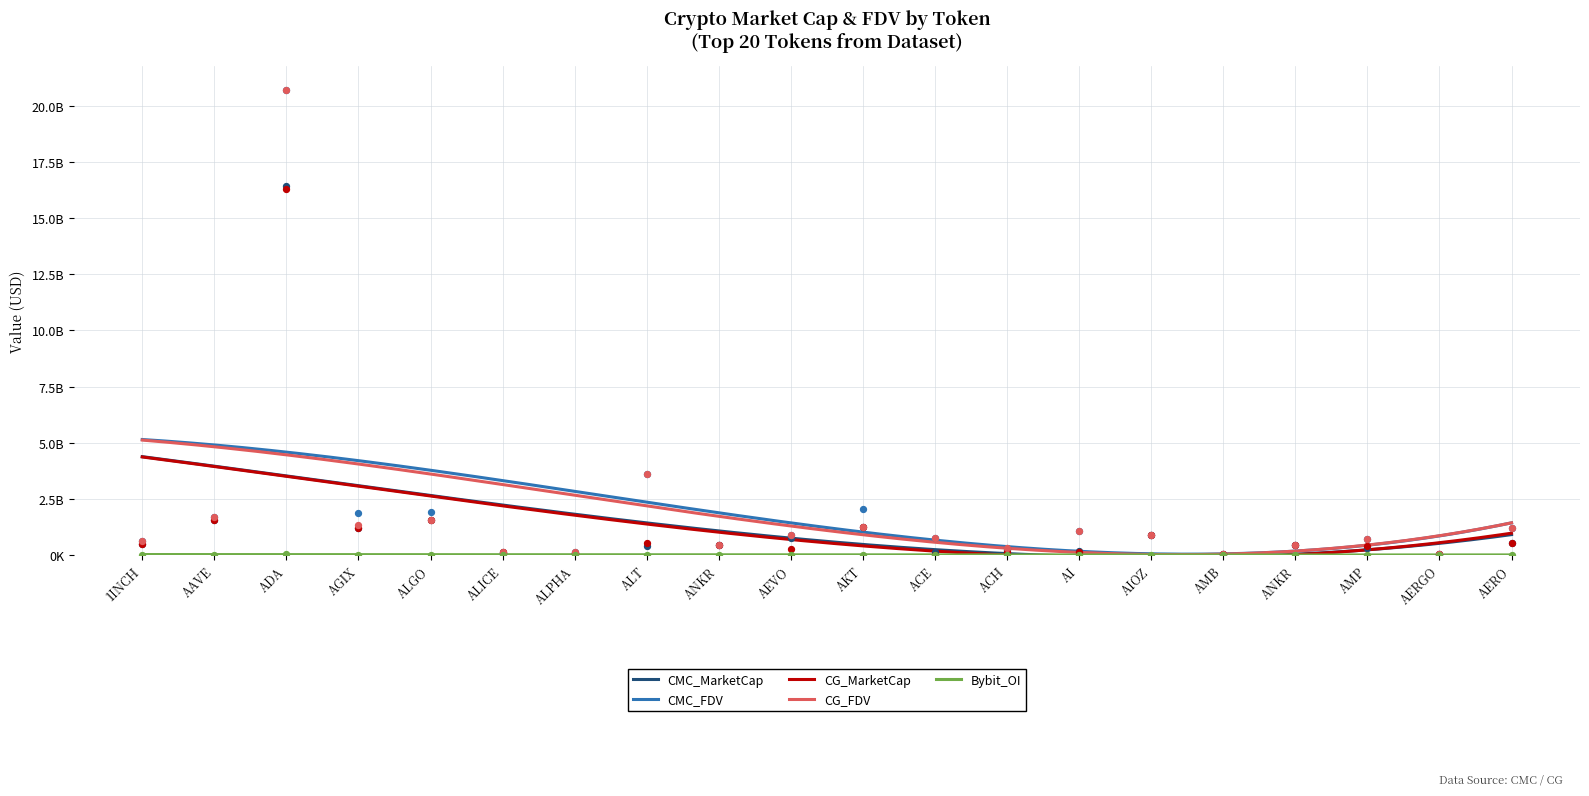

Which series has the largest total across all categories?

CMC_FDV